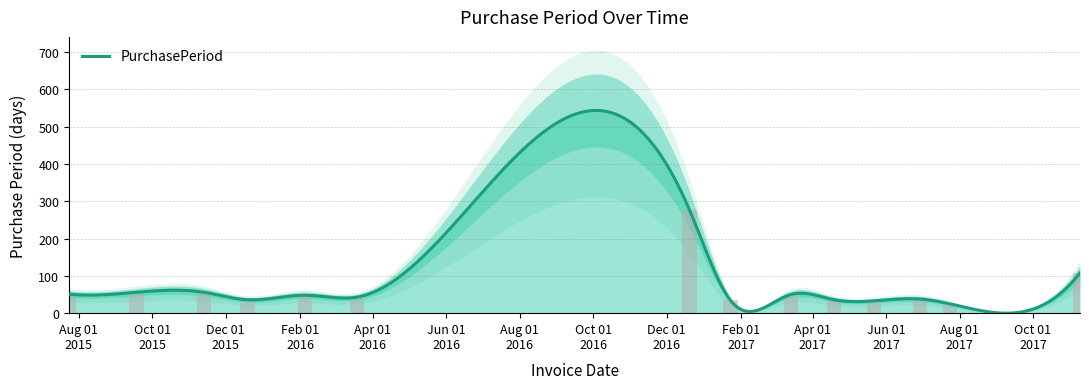

What is the average value?

64